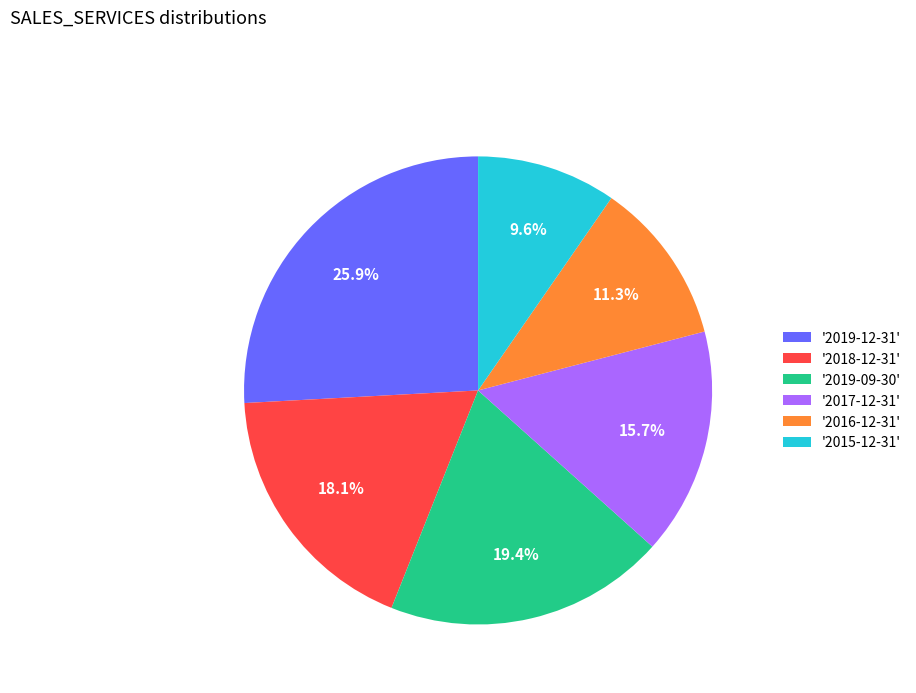

Which slice is the smallest?

'2015-12-31'